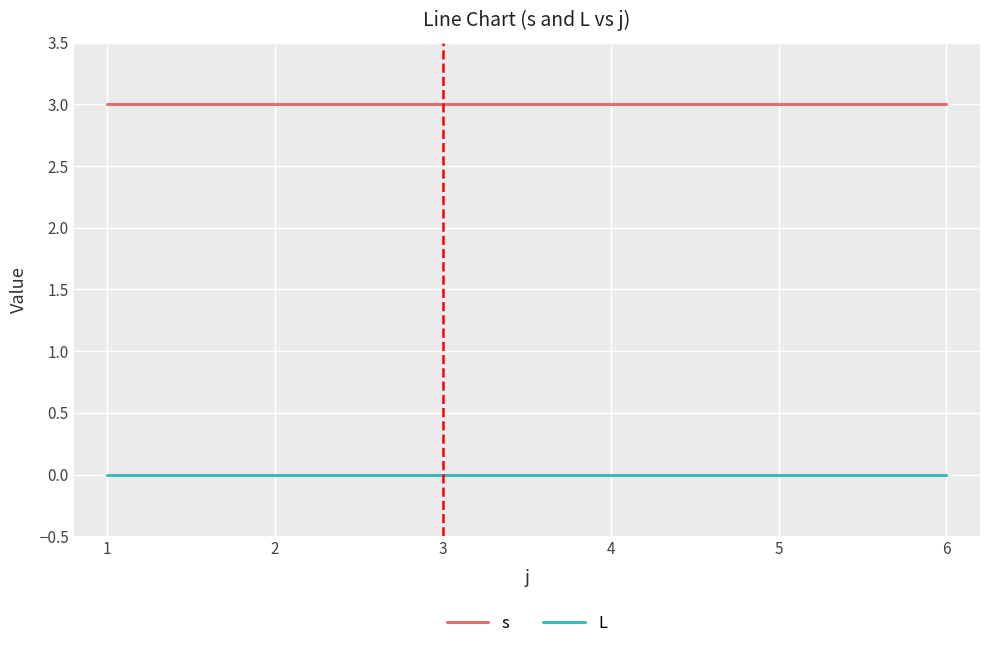

What is the total value across all series at 4?

3